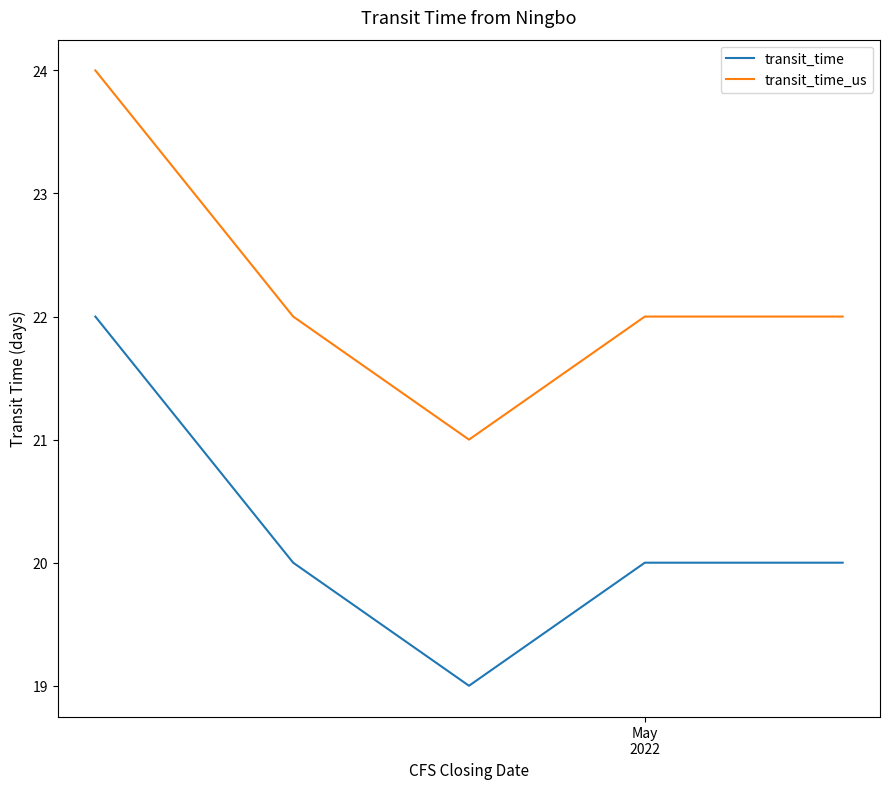

Which series has the largest total across all categories?

transit_time_us